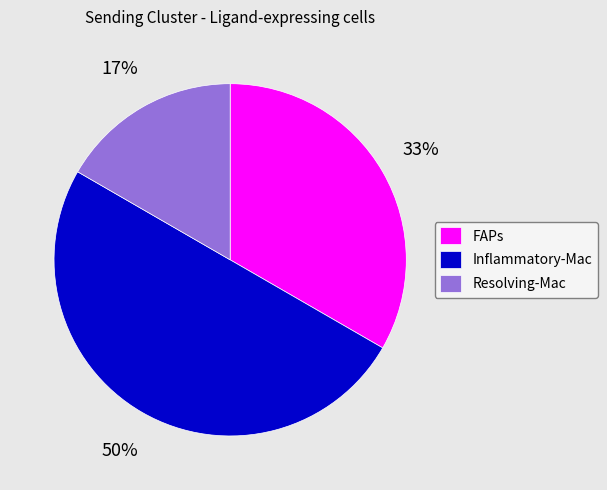

Is the sum of Resolving-Mac and Inflammatory-Mac greater than half?

Yes